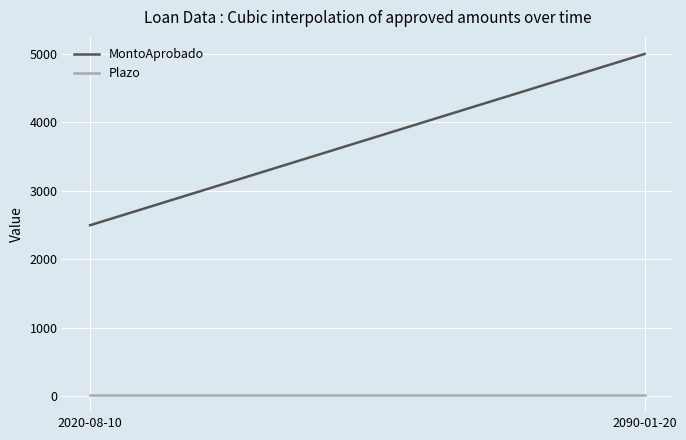

Which series has the widest spread of values?

MontoAprobado